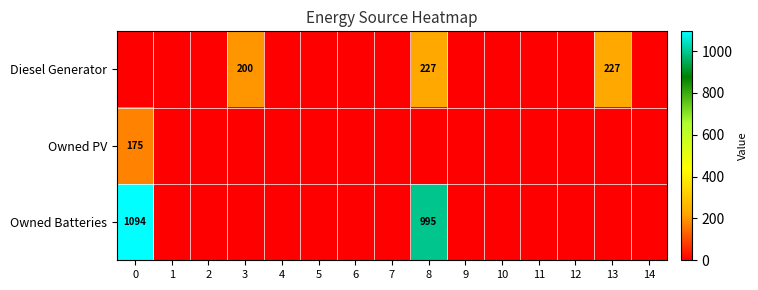

True or false: Owned PV has a value of 71 at 0.

False